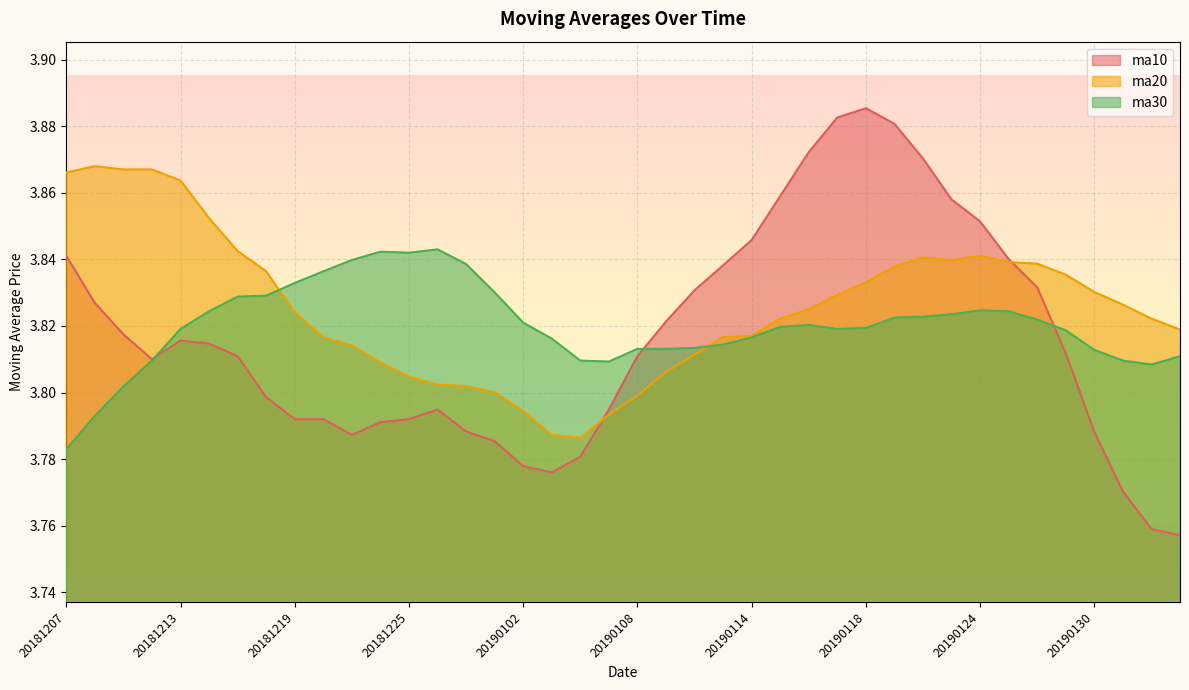

What is the value of the ma20 point at the 6th from the left?

3.9